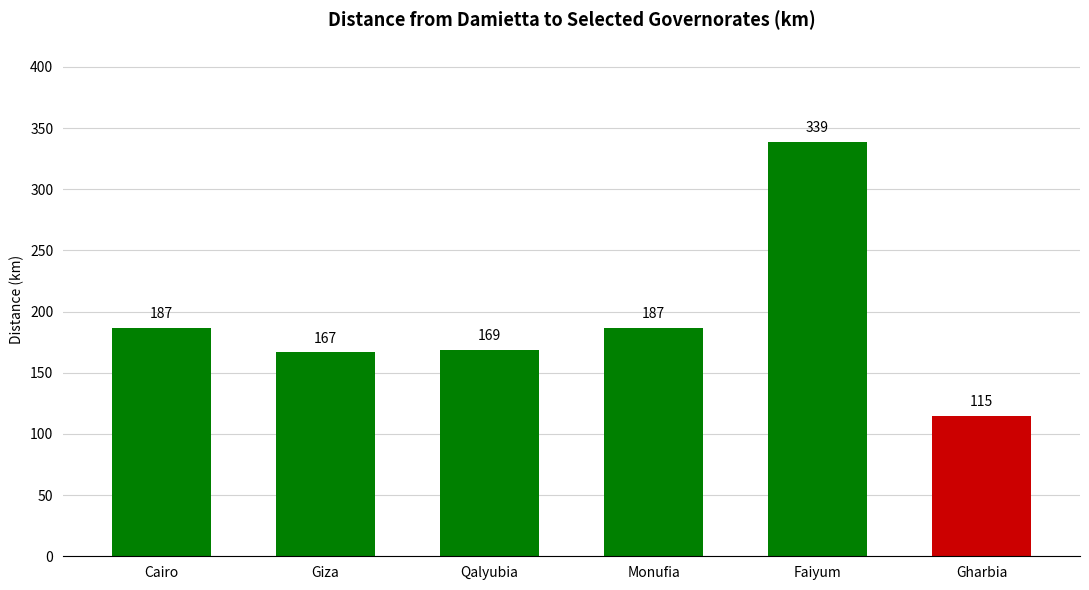

What is the greatest value displayed?

339